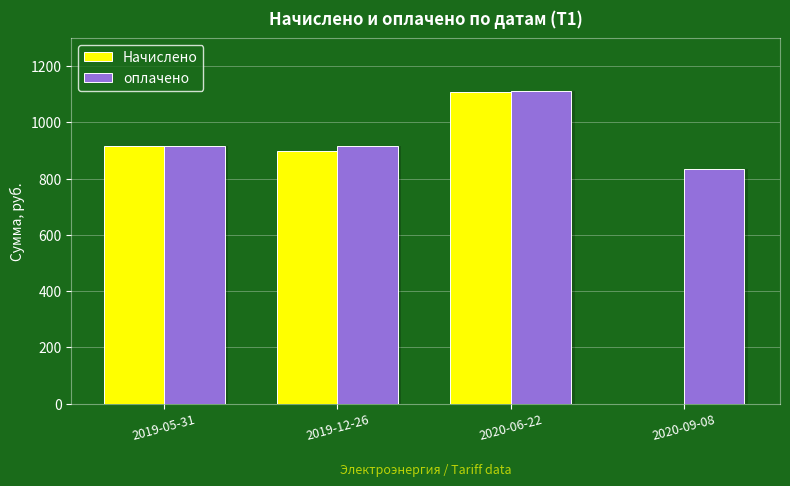

What is the highest value of the оплачено series?

1110.5